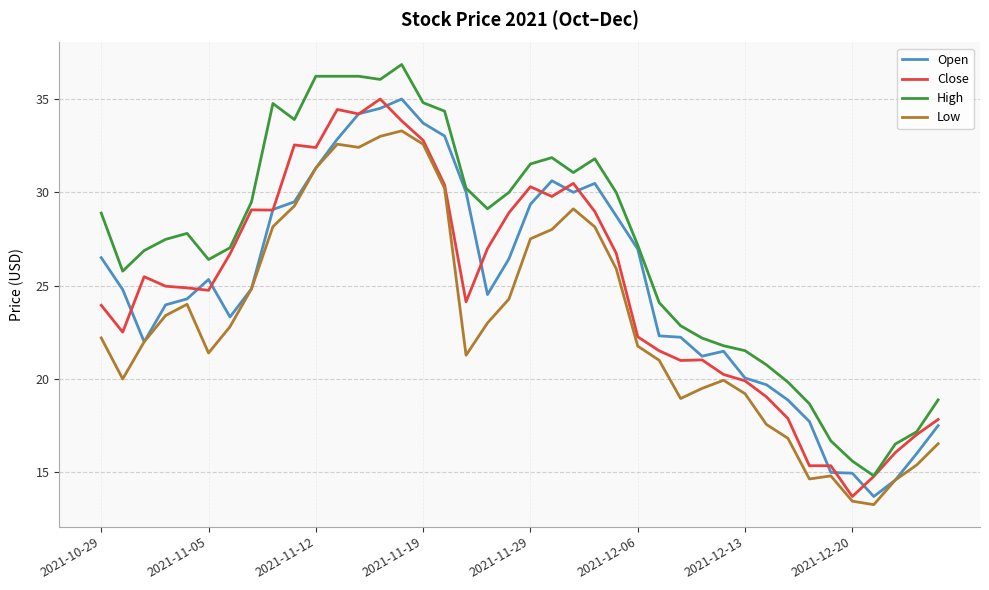

Which series has the largest total across all categories?

High